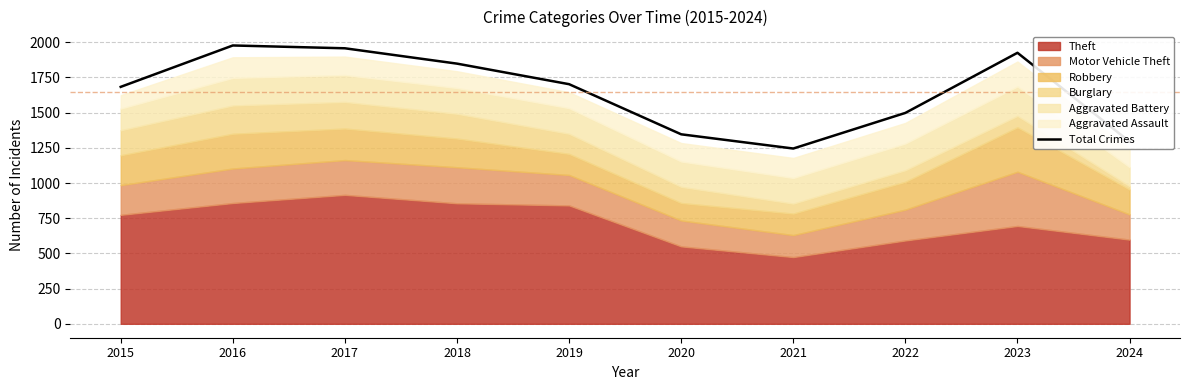

What is the difference between the values at 2016 and 2022?

479